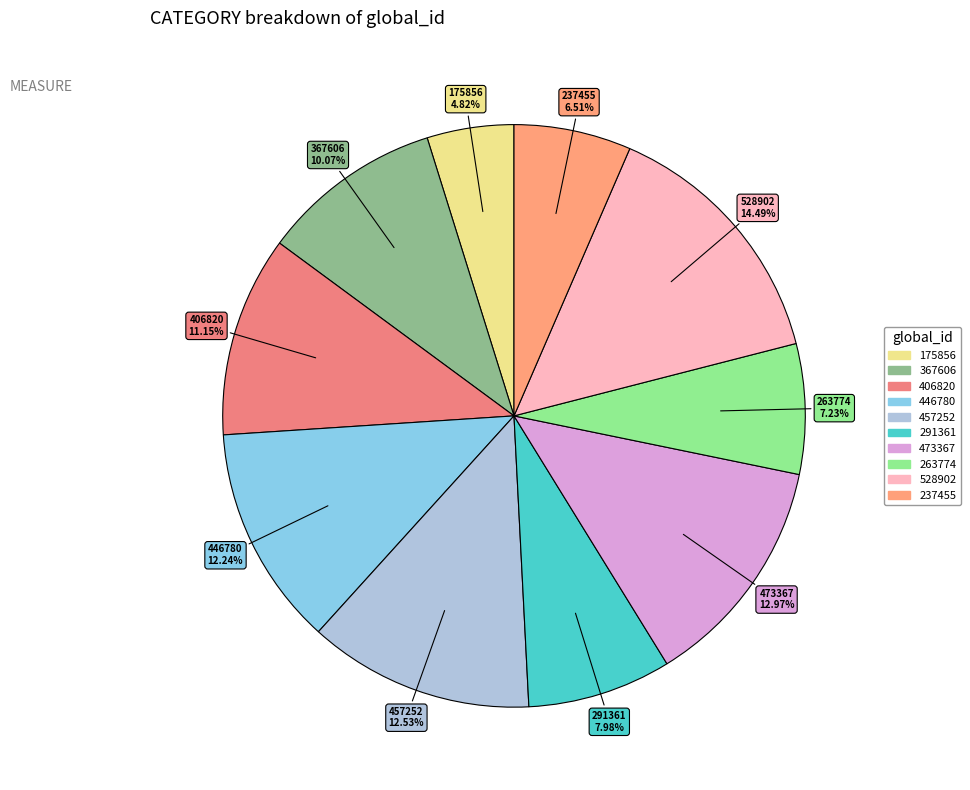

Is it true that 263774 is 1% of the pie?

False